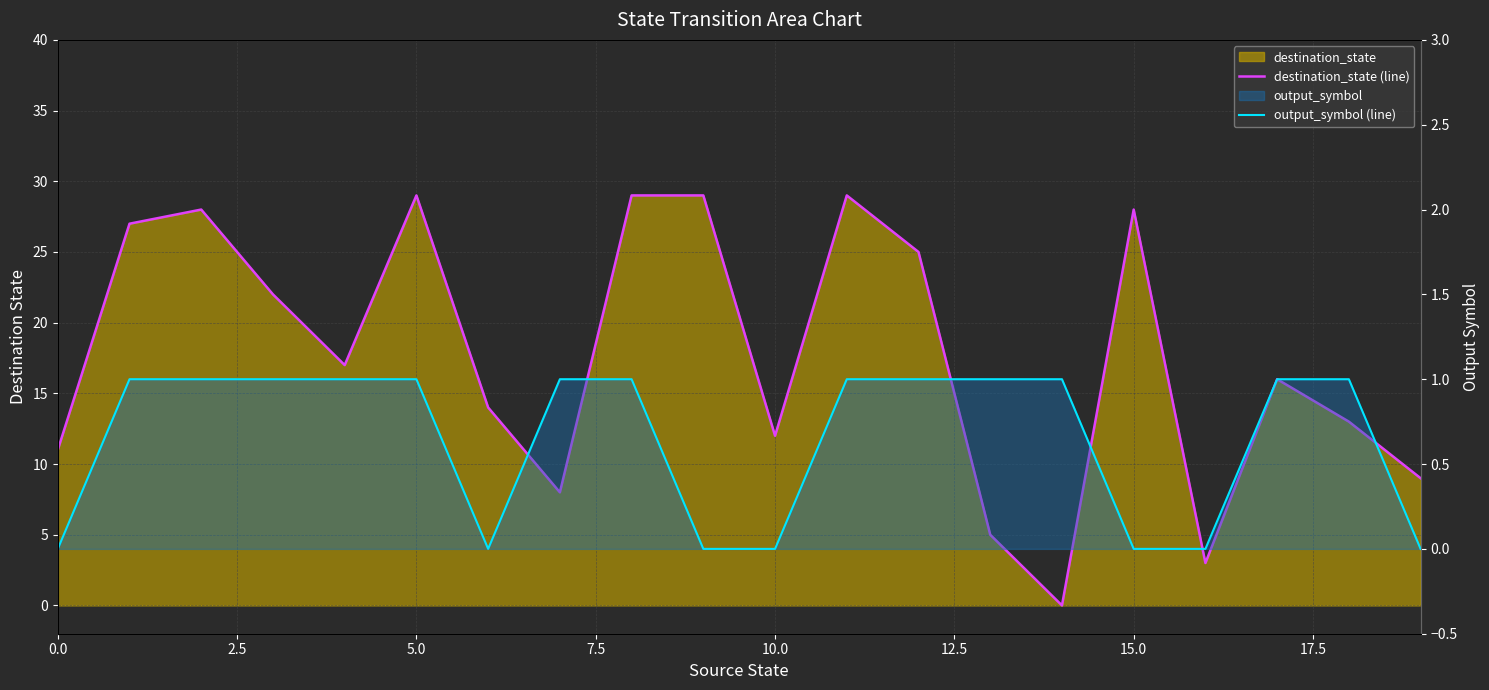

What is the label of the 19th point from the left?

18